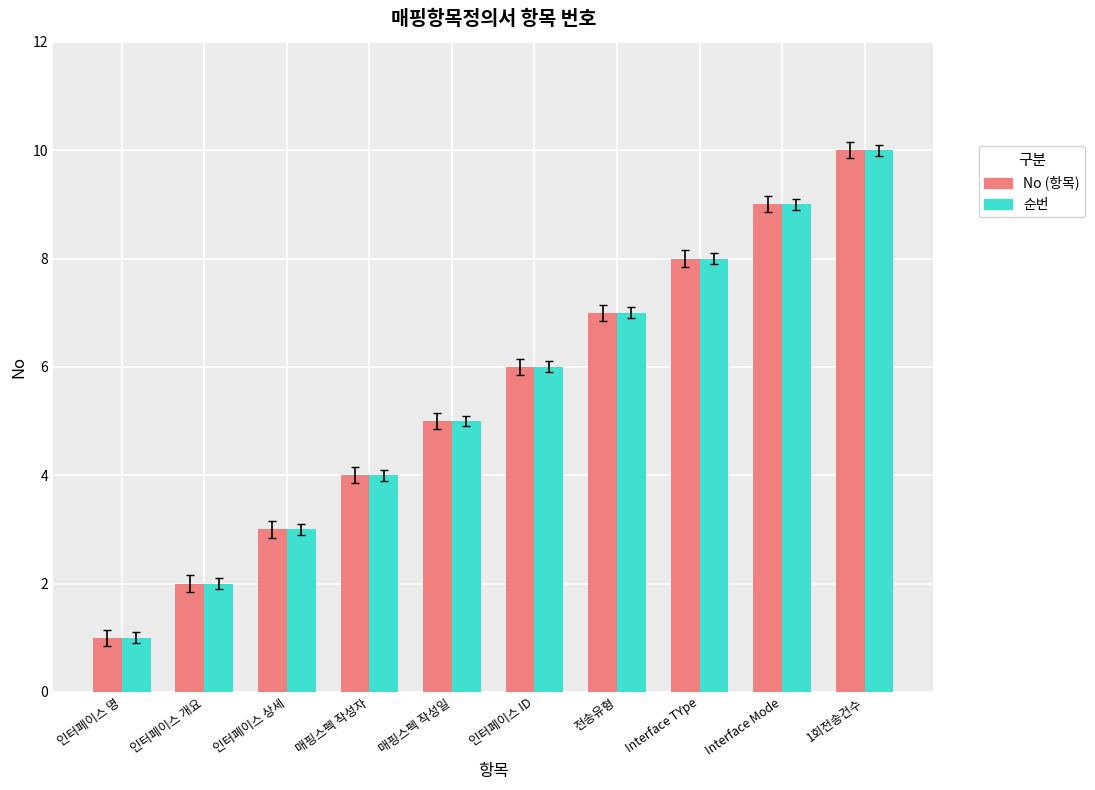

How many groups of bars are there?

10